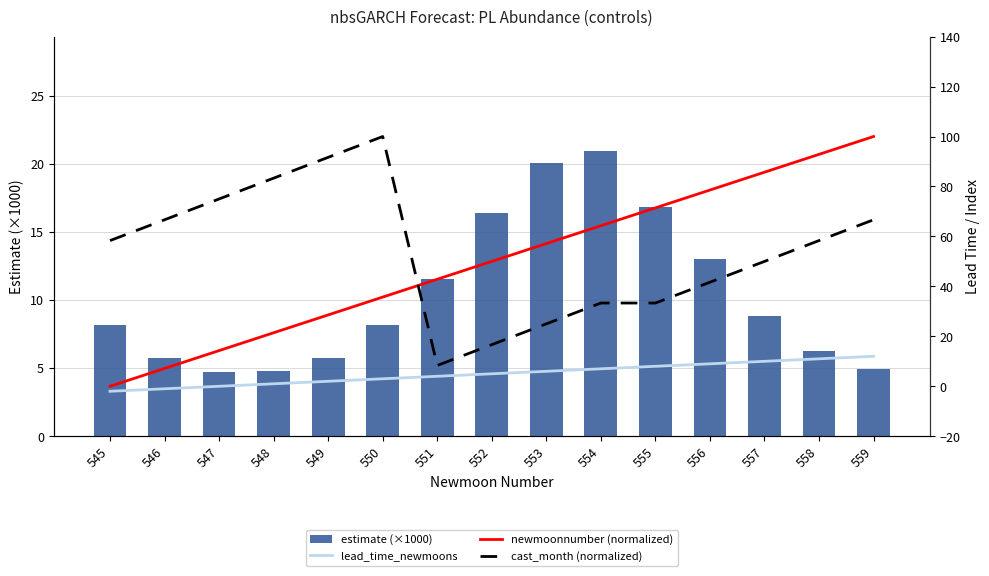

What are all the series names shown in the legend?

estimate (×1000), lead_time_newmoons, newmoonnumber (normalized), cast_month (normalized)